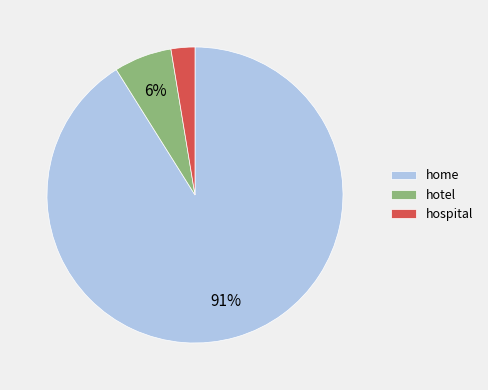

Which has a higher value, home or hospital?

home